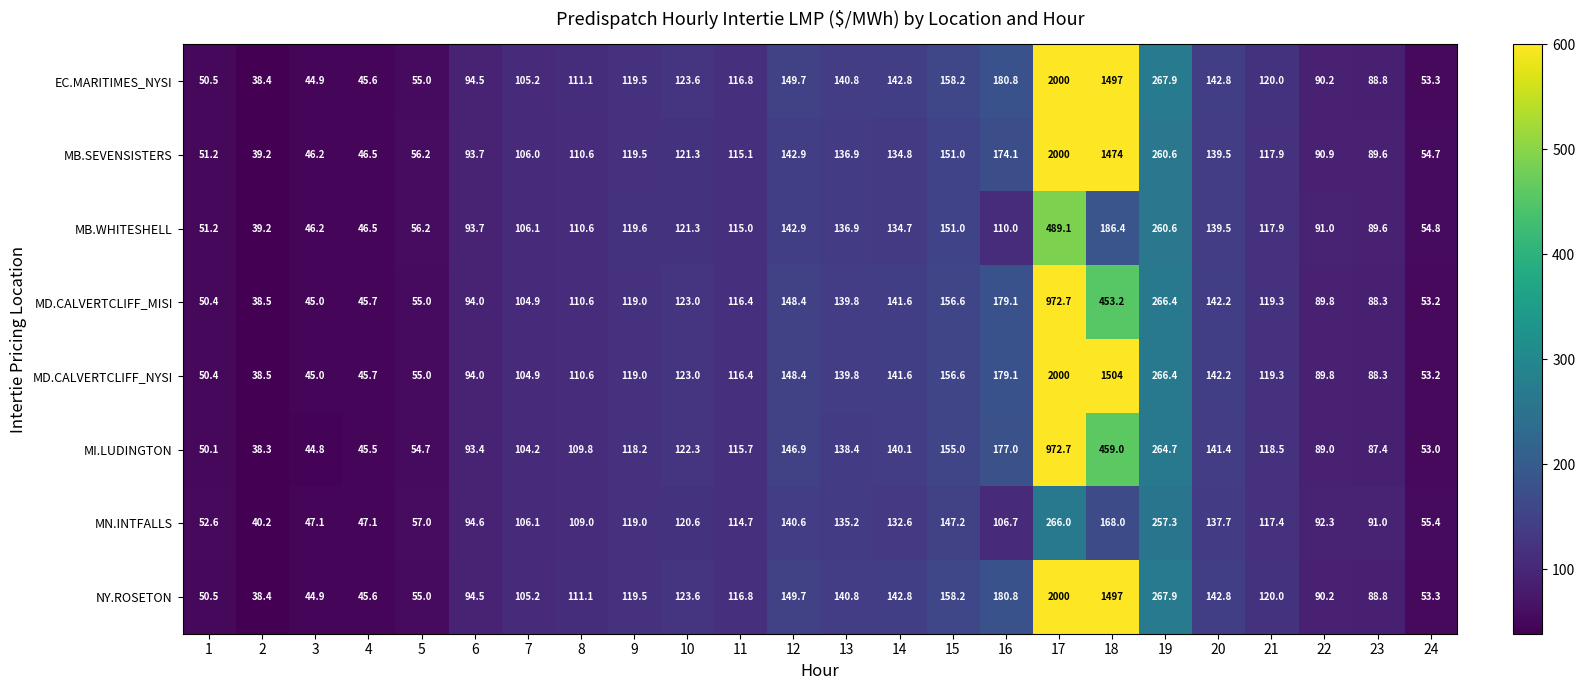

Is the value of EC.MARITIMES_NYSI at 23 greater than the value of MB.SEVENSISTERS at 19?

No